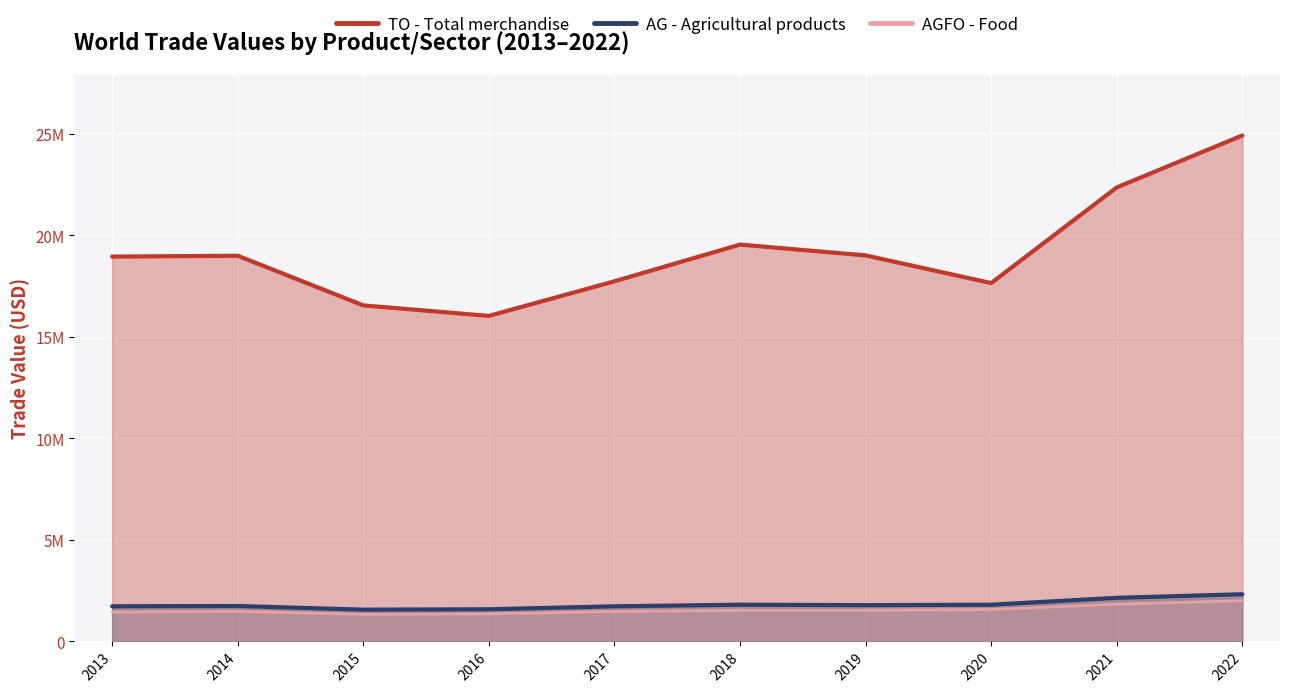

Which series has the largest range (max minus min)?

TO - Total merchandise